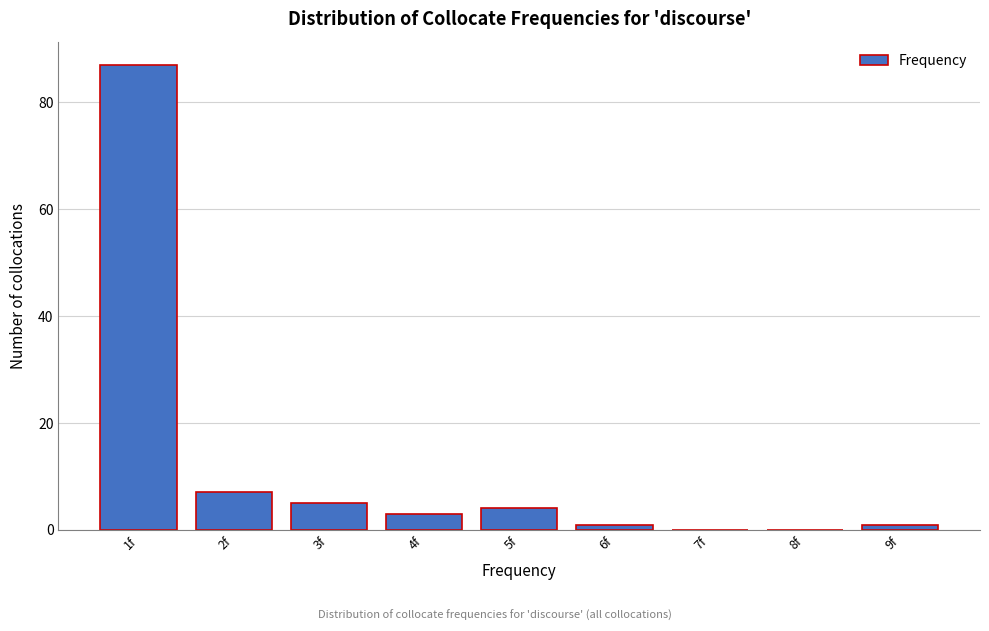

Which range on the x-axis has the tallest bar?

0.5 to 1.5